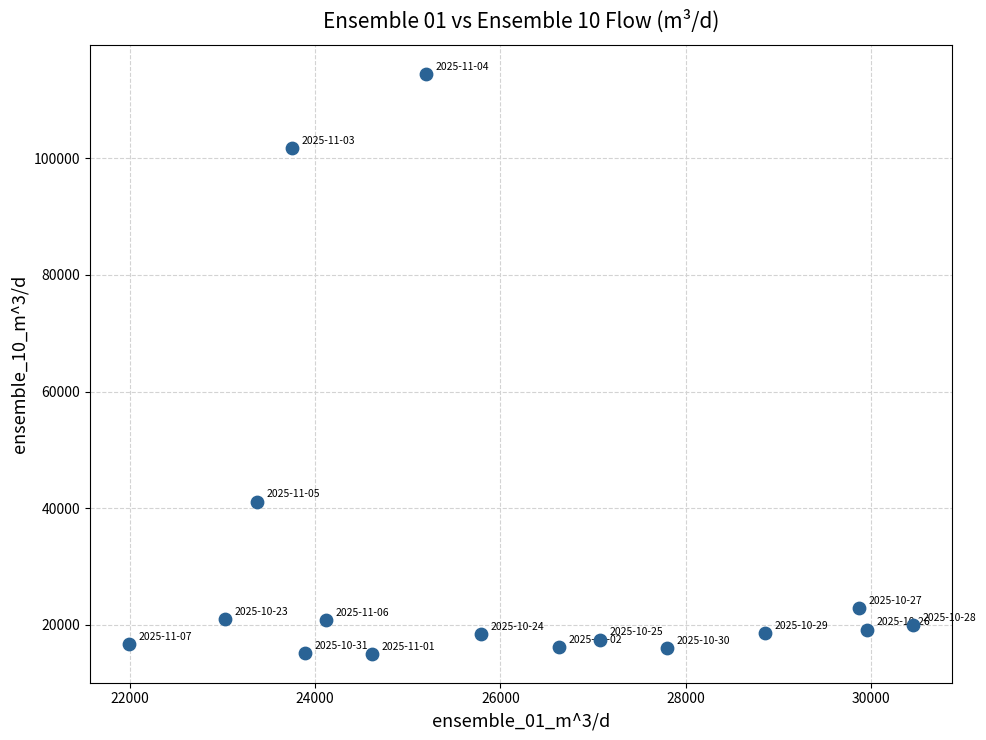

What Y value in the scatter plot is closest to 64761?

41152.5